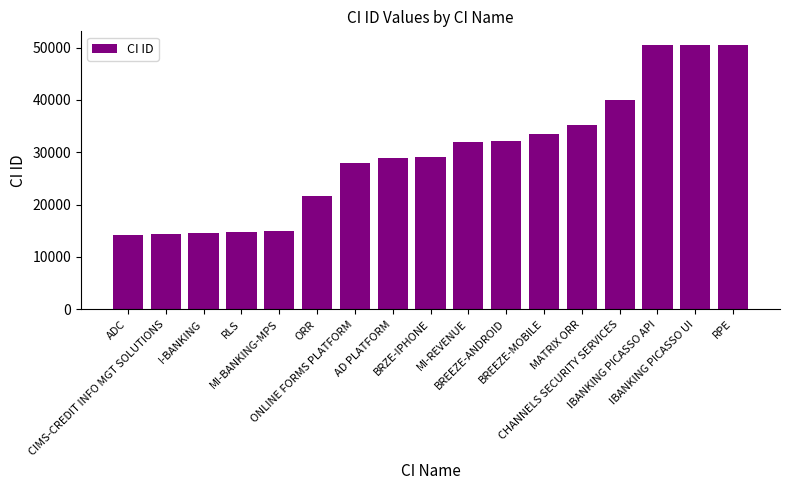

Where is the data nearest to the value 32372?

BREEZE-ANDROID